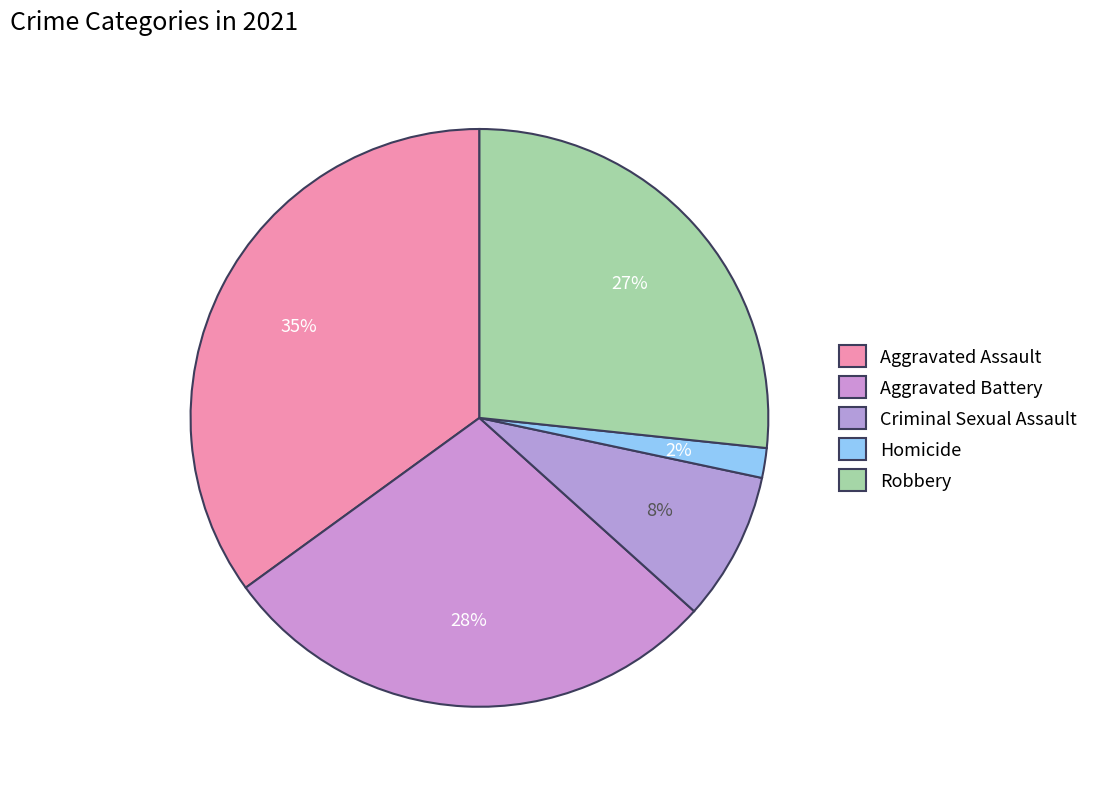

Is Homicide the majority of the pie?

No